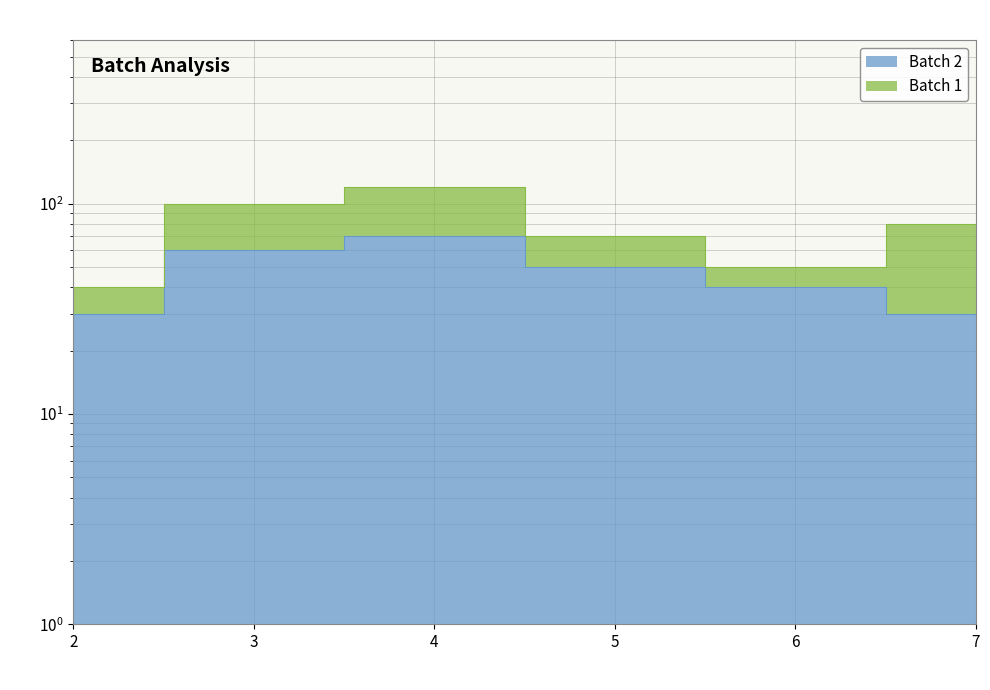

Read the value at 2, to the nearest 10.

30